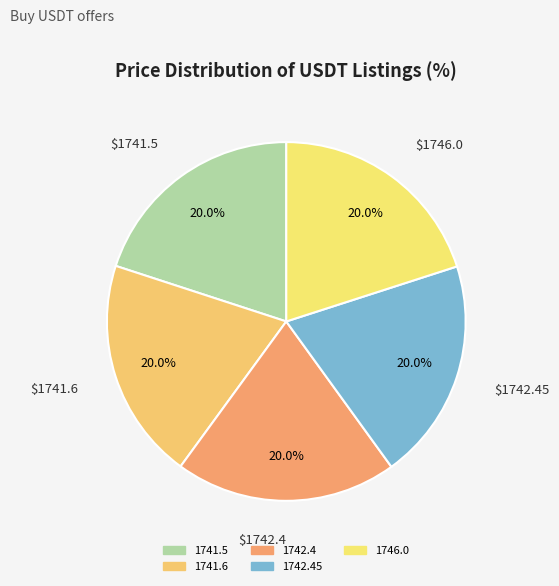

How many slices are in this pie chart?

5